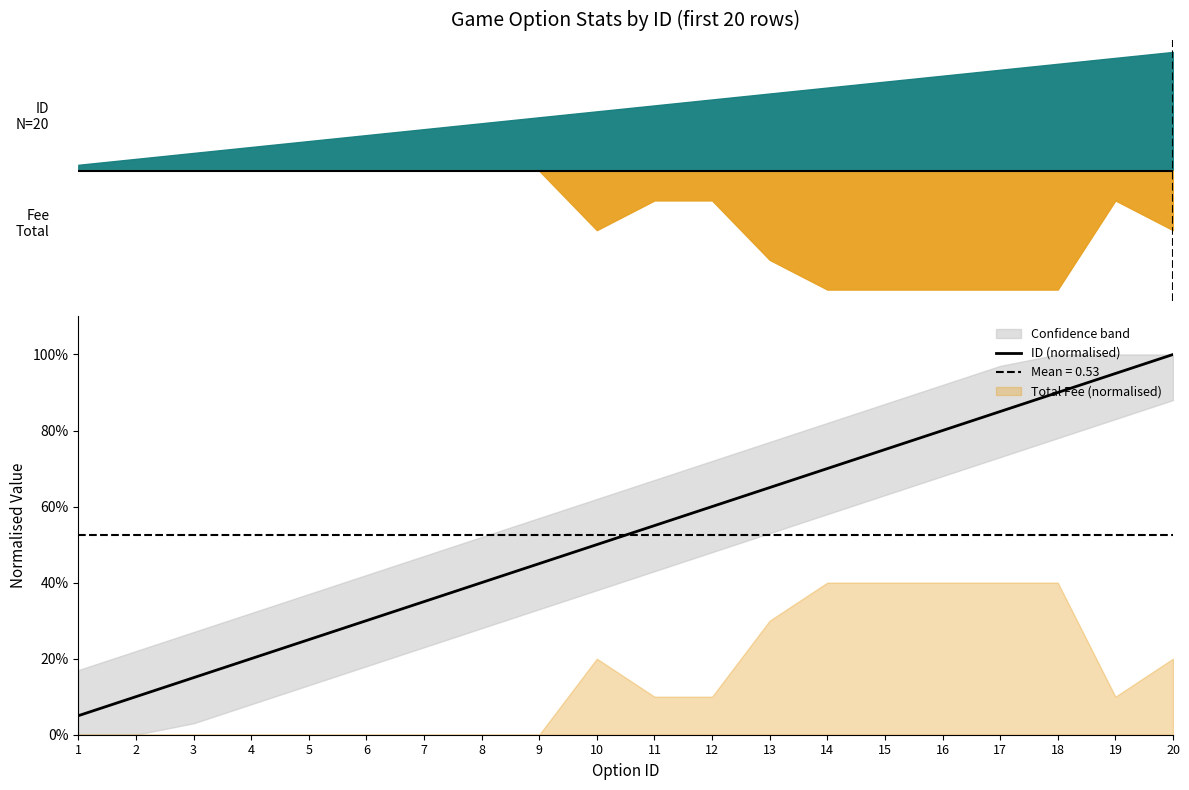

How many categories are shown in the chart?

20